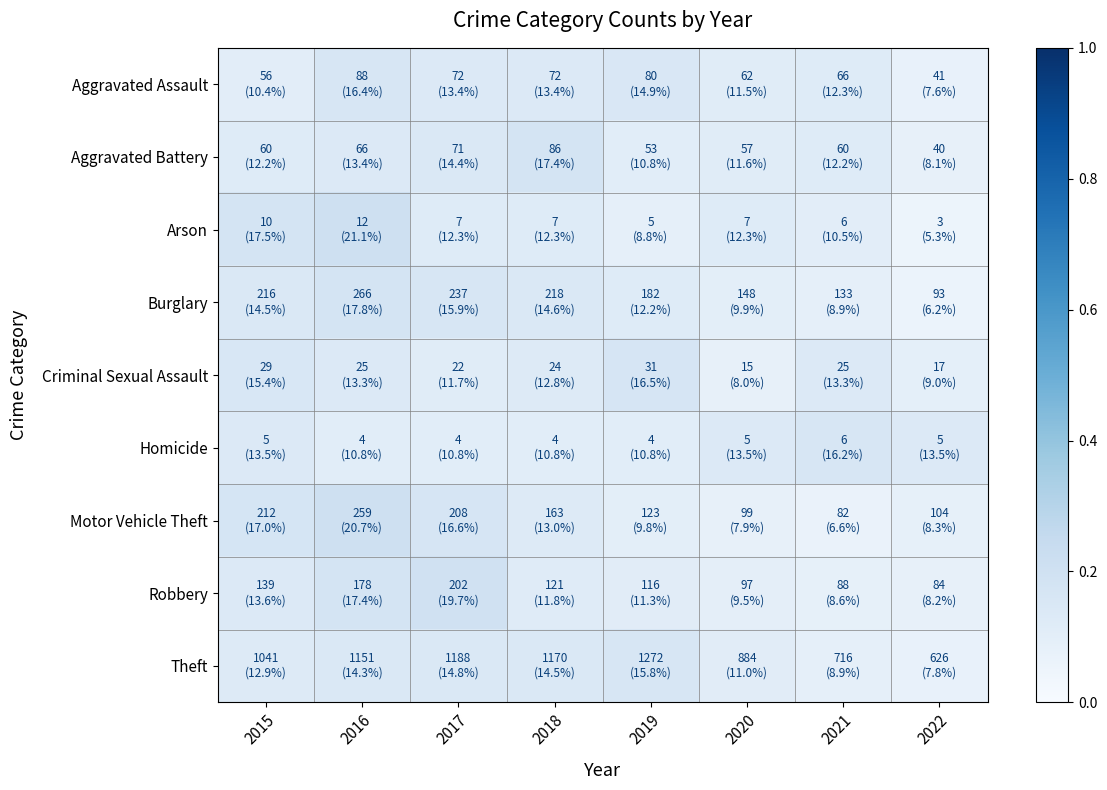

Count the number of data series in this chart.

9